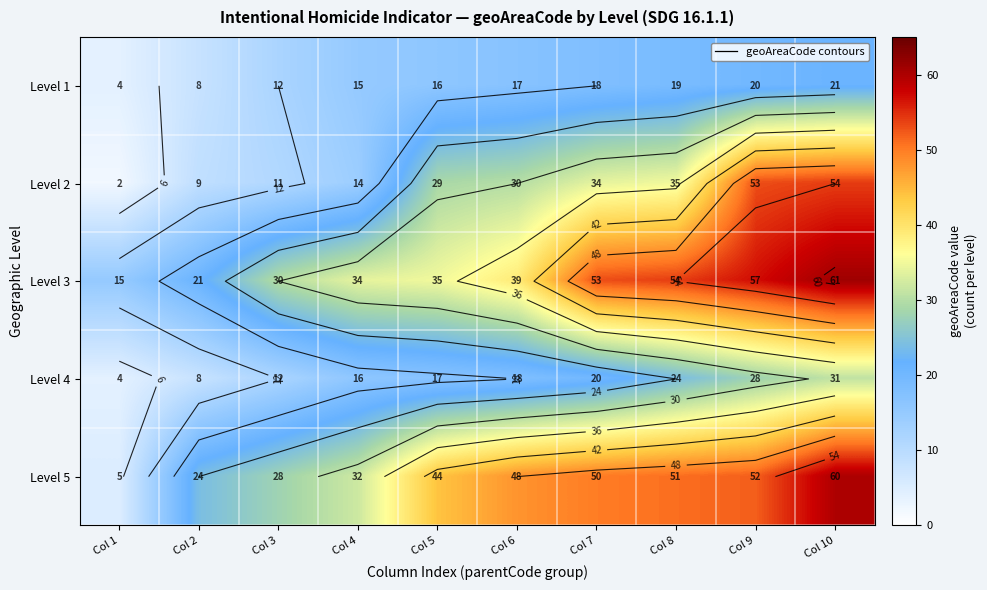

Rank the series at Col 7 from lowest to highest value.

Level 1, Level 4, Level 2, Level 5, Level 3